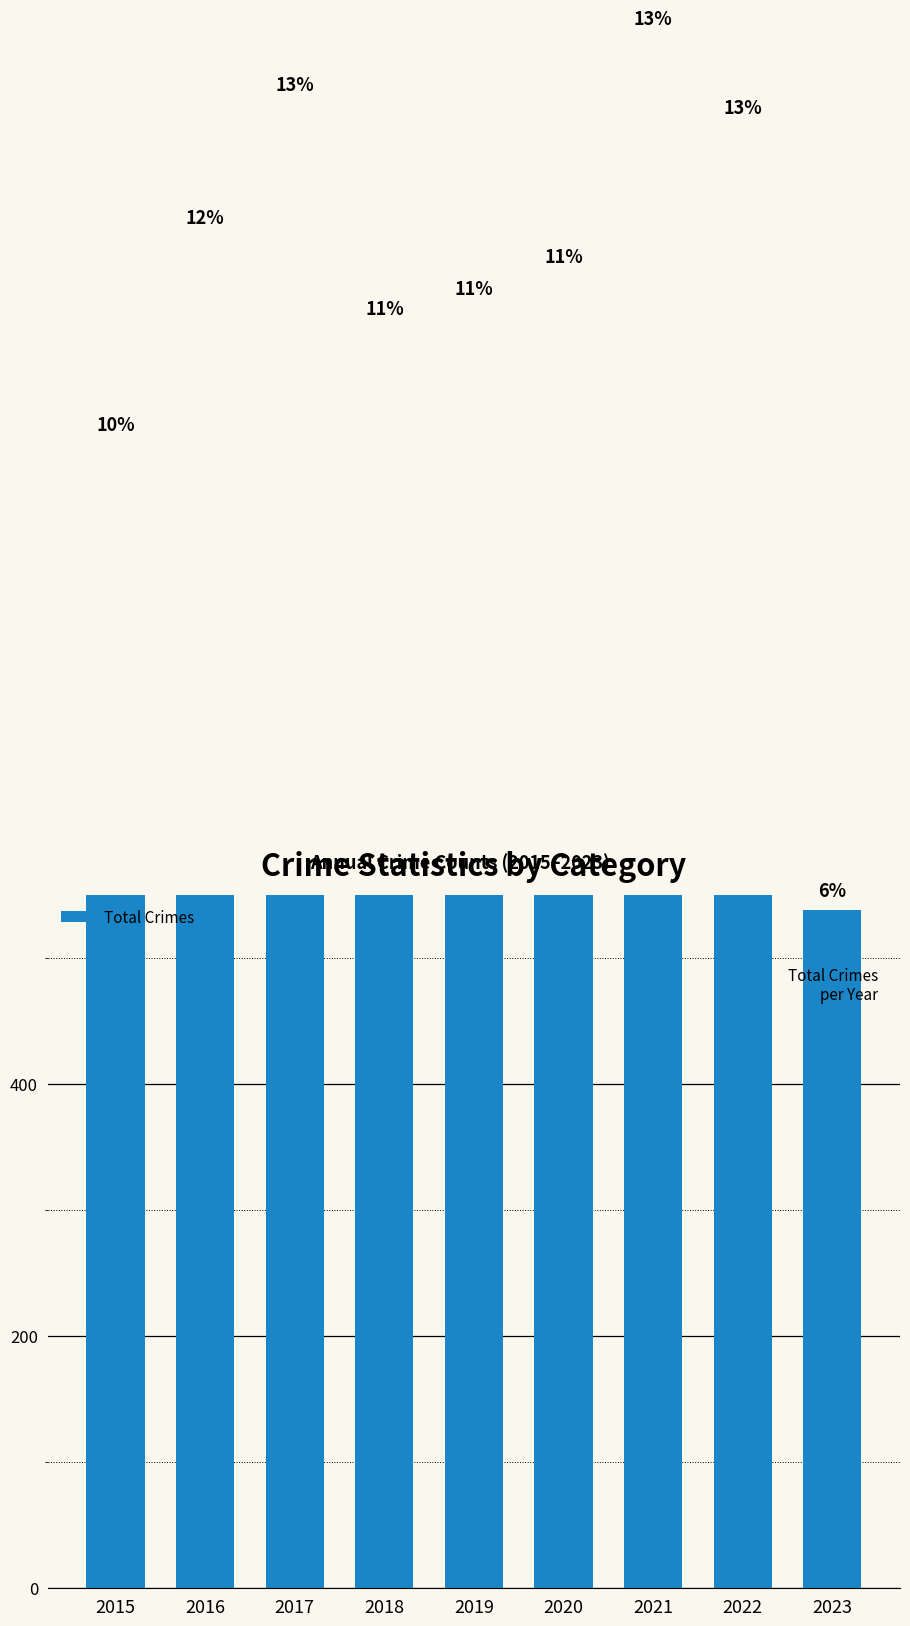

Reading left to right, extract all data points from this chart.

2015=908	2016=1072	2017=1178	2018=1000	2019=1016	2020=1041	2021=1230	2022=1159	2023=538